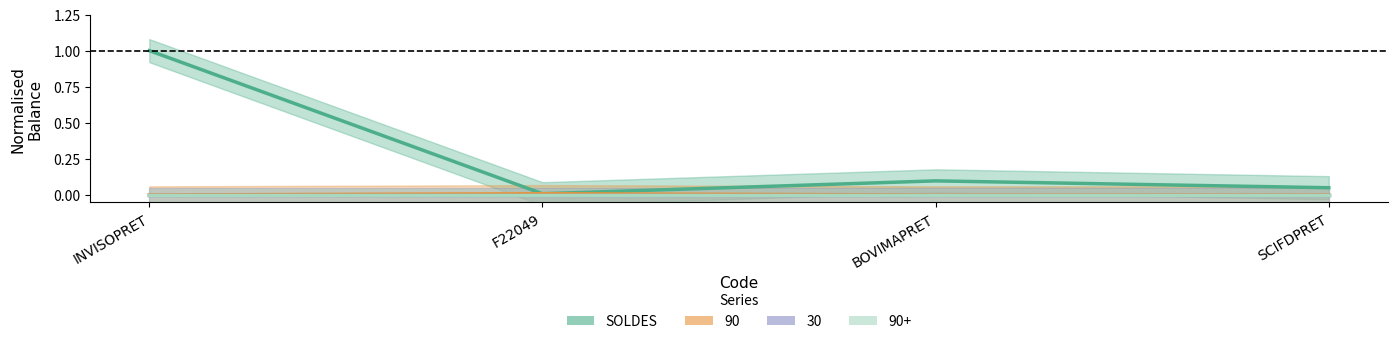

Where is the first local maximum?

BOVIMAPRET